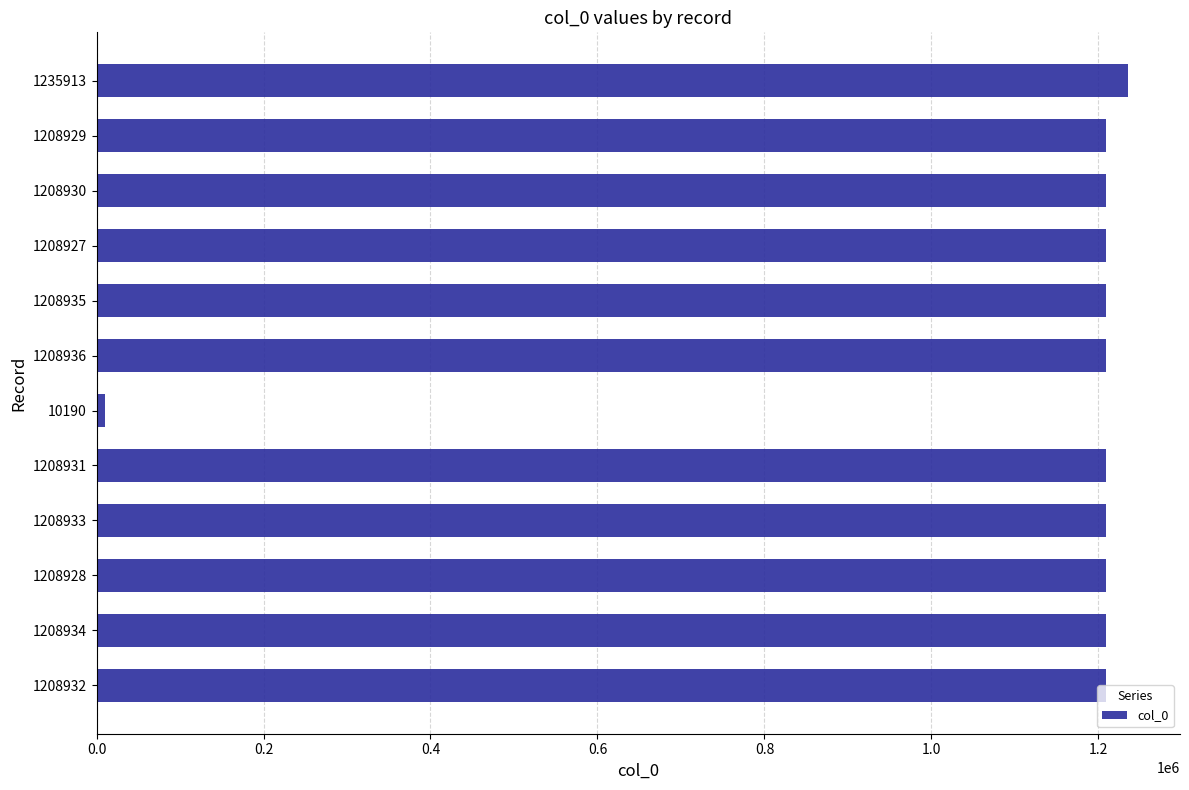

What is the difference between the second highest and minimum values?

1198746